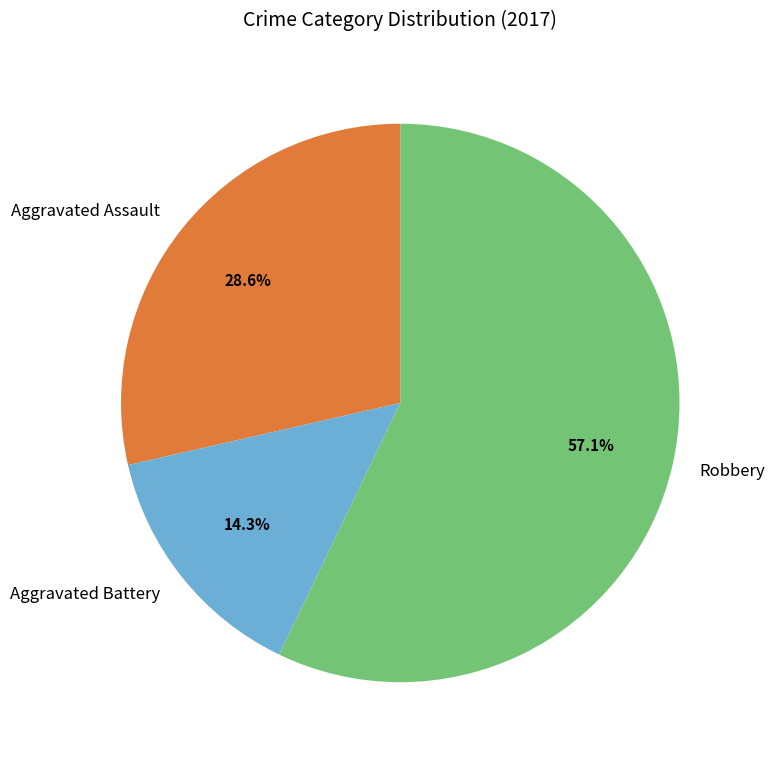

Does any single category account for the majority?

Yes